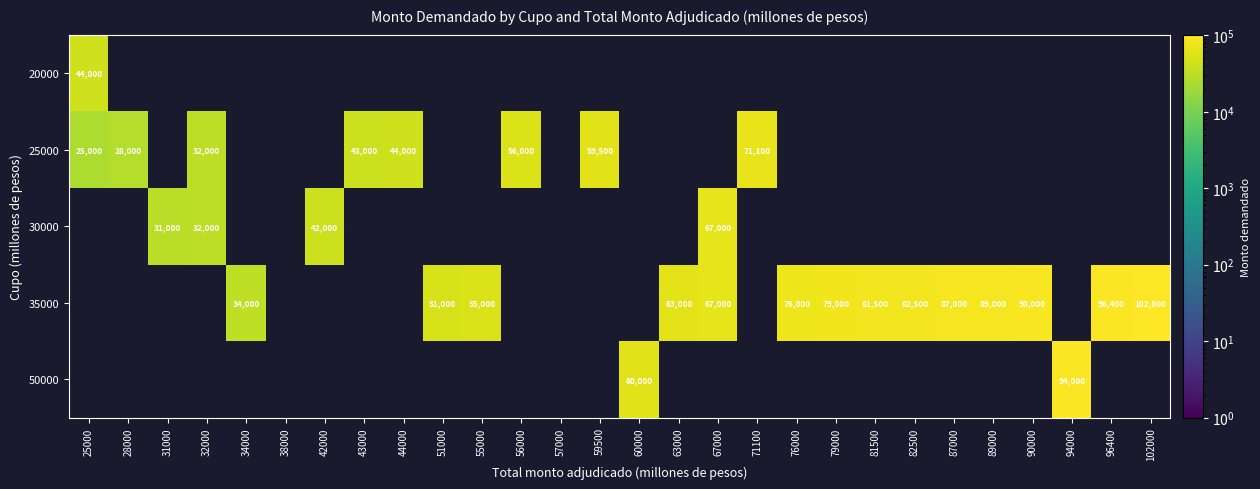

The value of 25000 at 44000 is 22483. True or false?

False